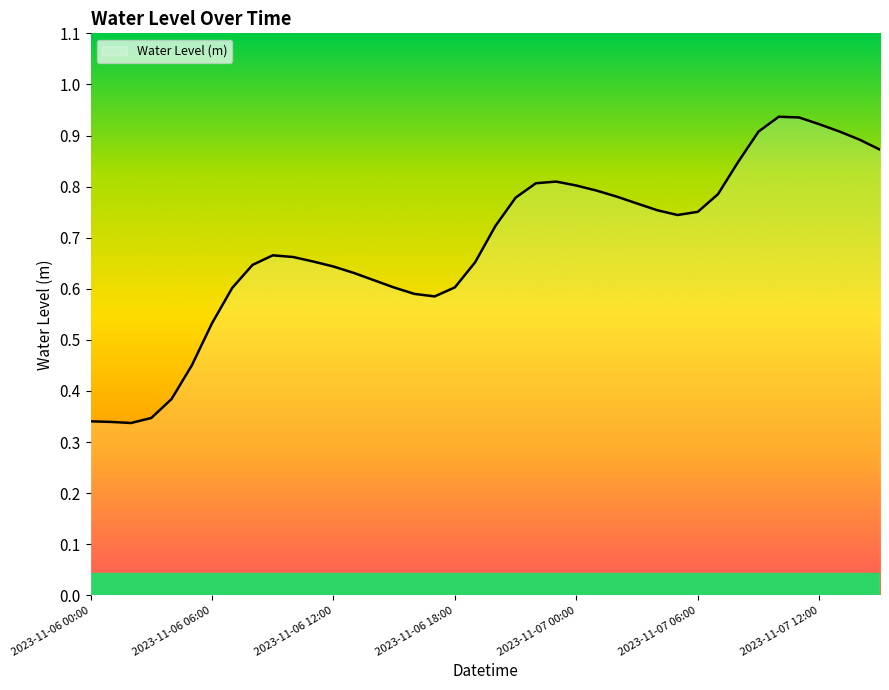

What is the sum of all values?

27.4